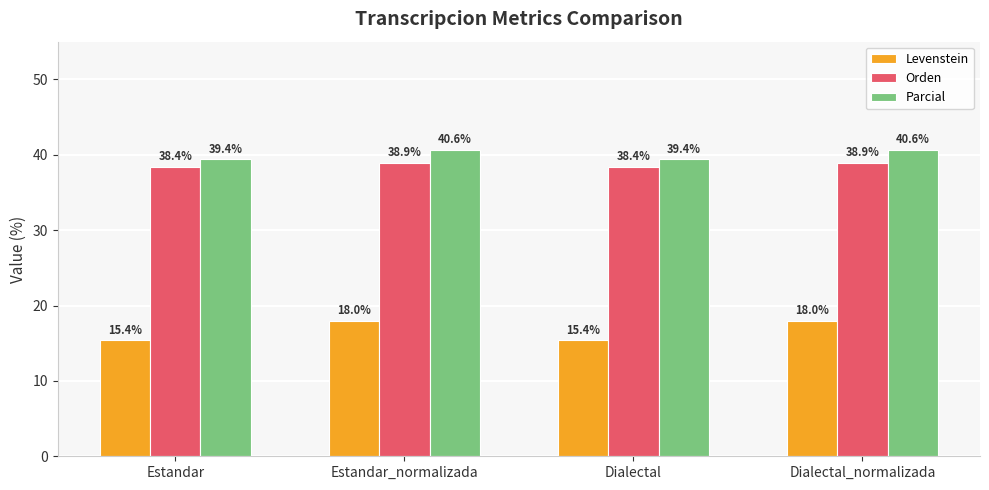

The value of Parcial at Estandar is 39.4. True or false?

True